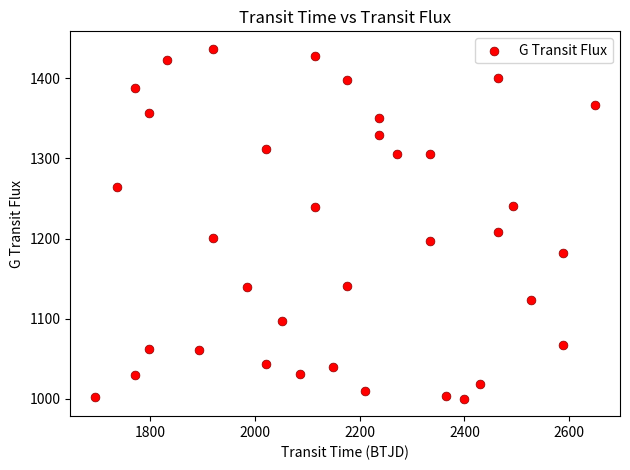

What is the range of X values (max minus min)?

953.4